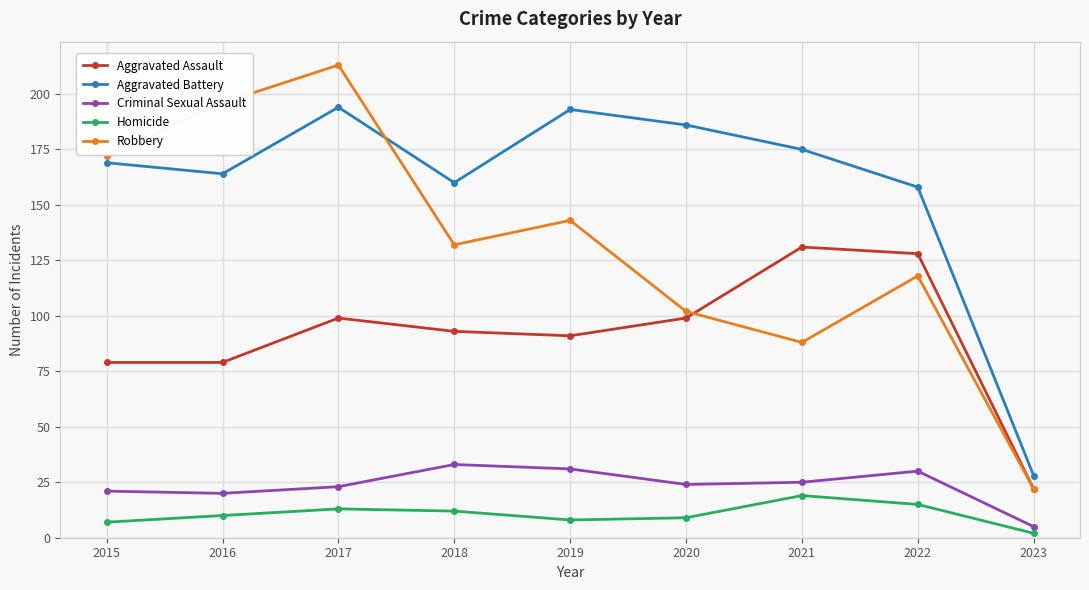

Reading right to left, extract all data points from this chart.

Aggravated Assault: 22	128	131	99	91	93	99	79	79
Aggravated Battery: 28	158	175	186	193	160	194	164	169
Criminal Sexual Assault: 5	30	25	24	31	33	23	20	21
Homicide: 2	15	19	9	8	12	13	10	7
Robbery: 22	118	88	102	143	132	213	196	172